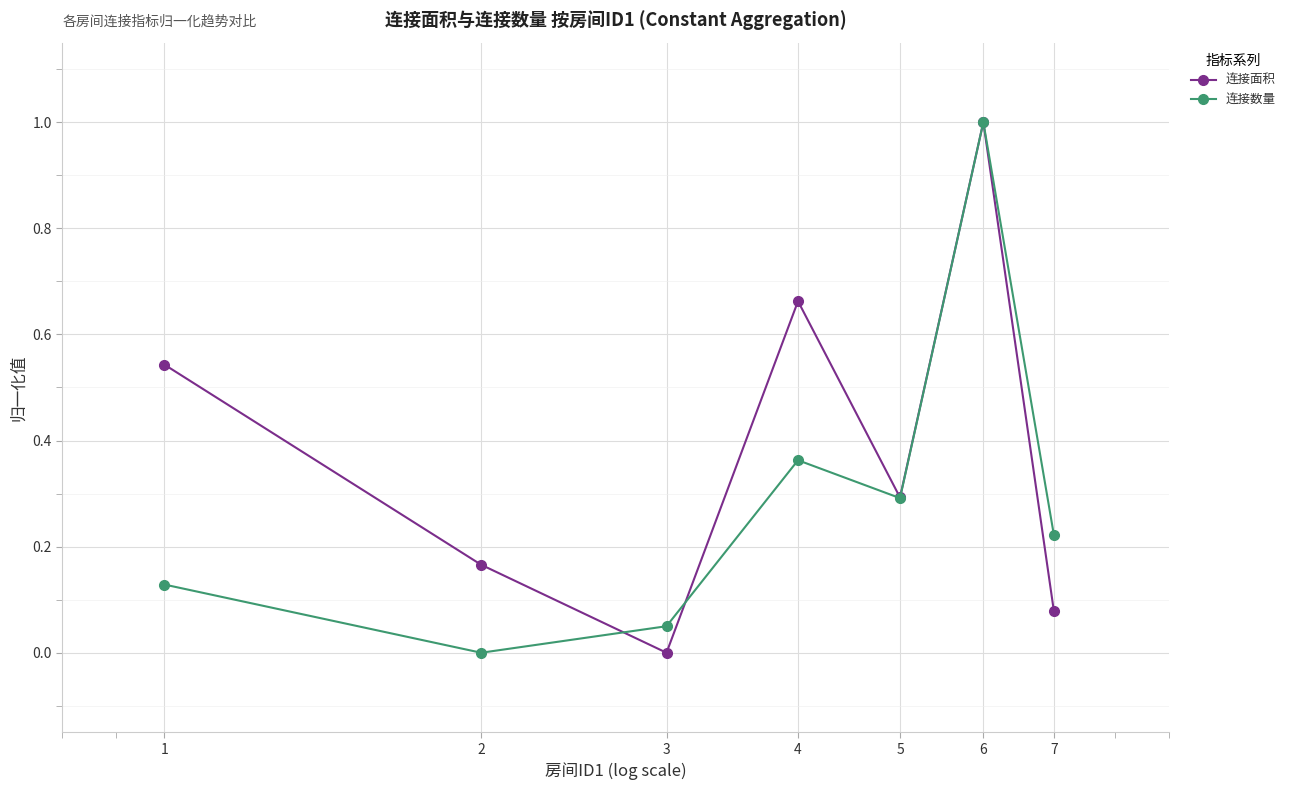

How many interior local peaks does the 连接数量 series have?

2